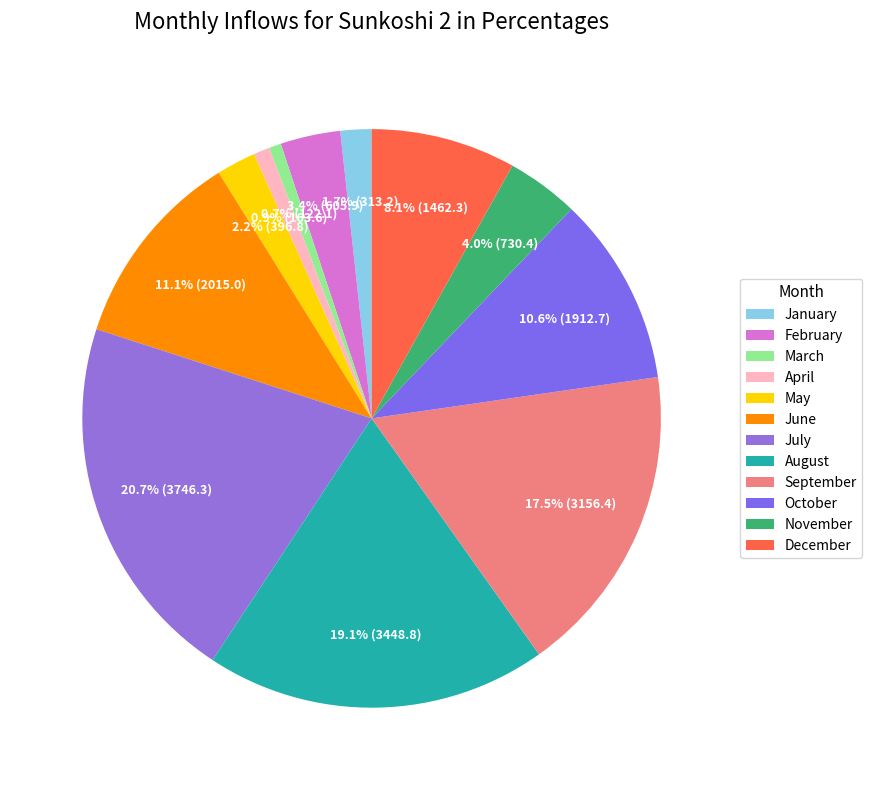

The May slice represents 2% of the pie. True or false?

True